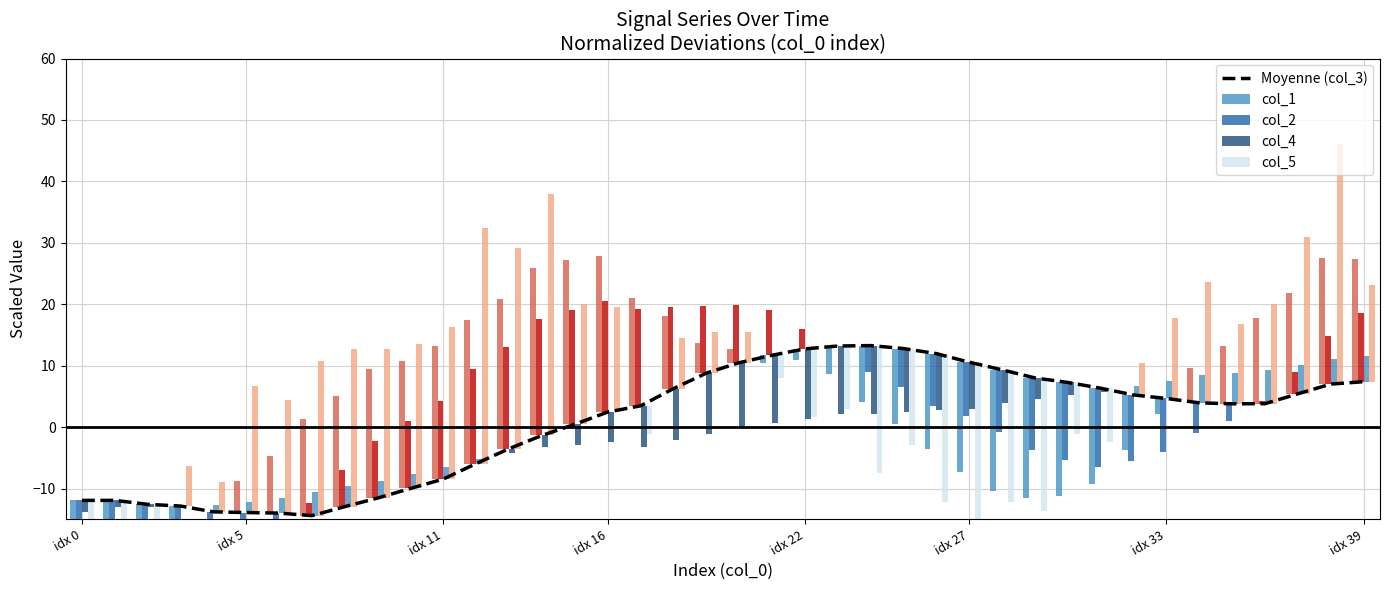

What is the difference between the maximum and second lowest values in the Moyenne (col_3) series?

27.3